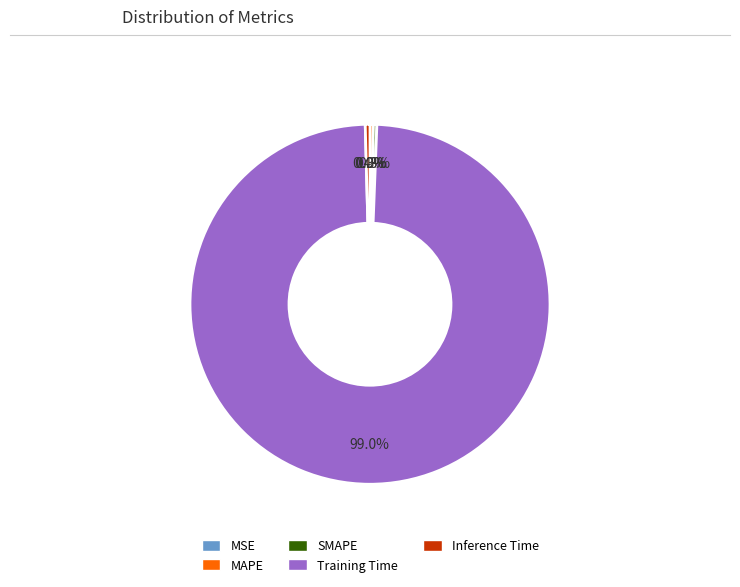

Is it true that MAPE is 0% of the pie?

True